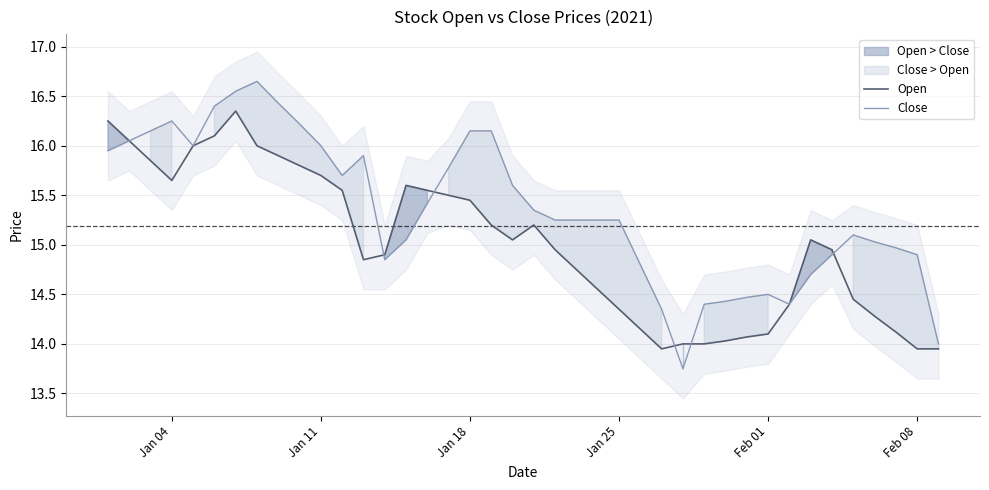

The value of Open at 21 is 20.7. True or false?

False